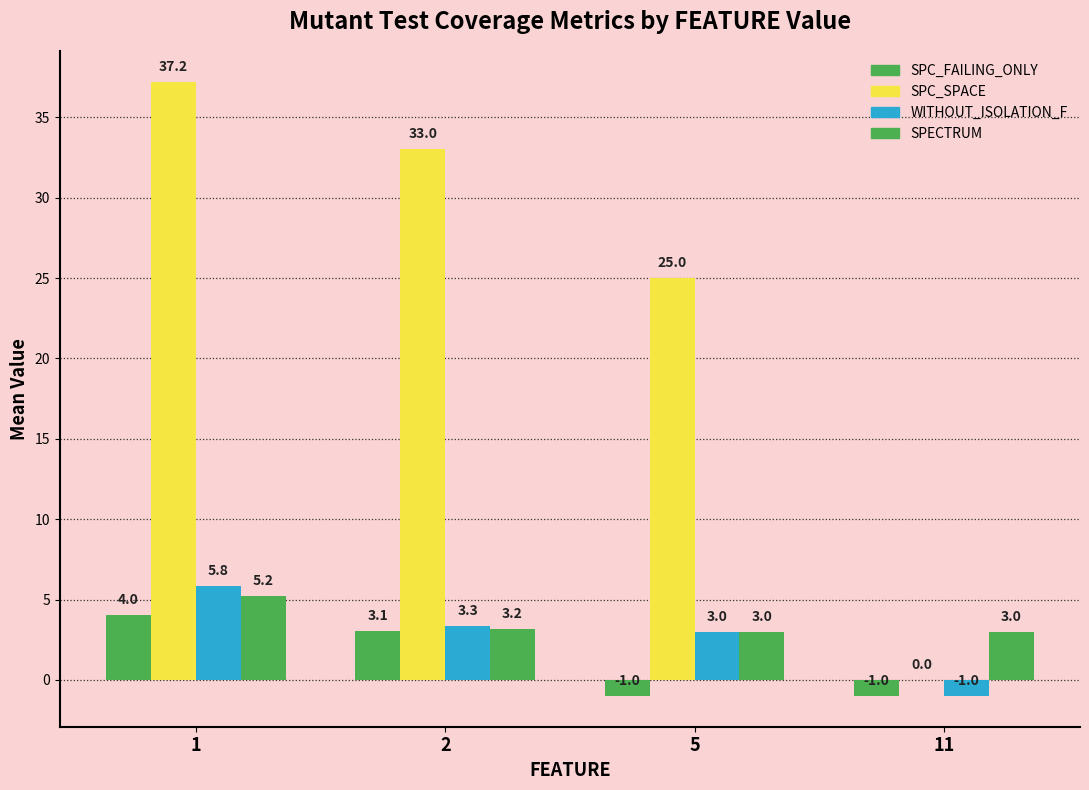

At how many categories does at least one series exceed 26?

2